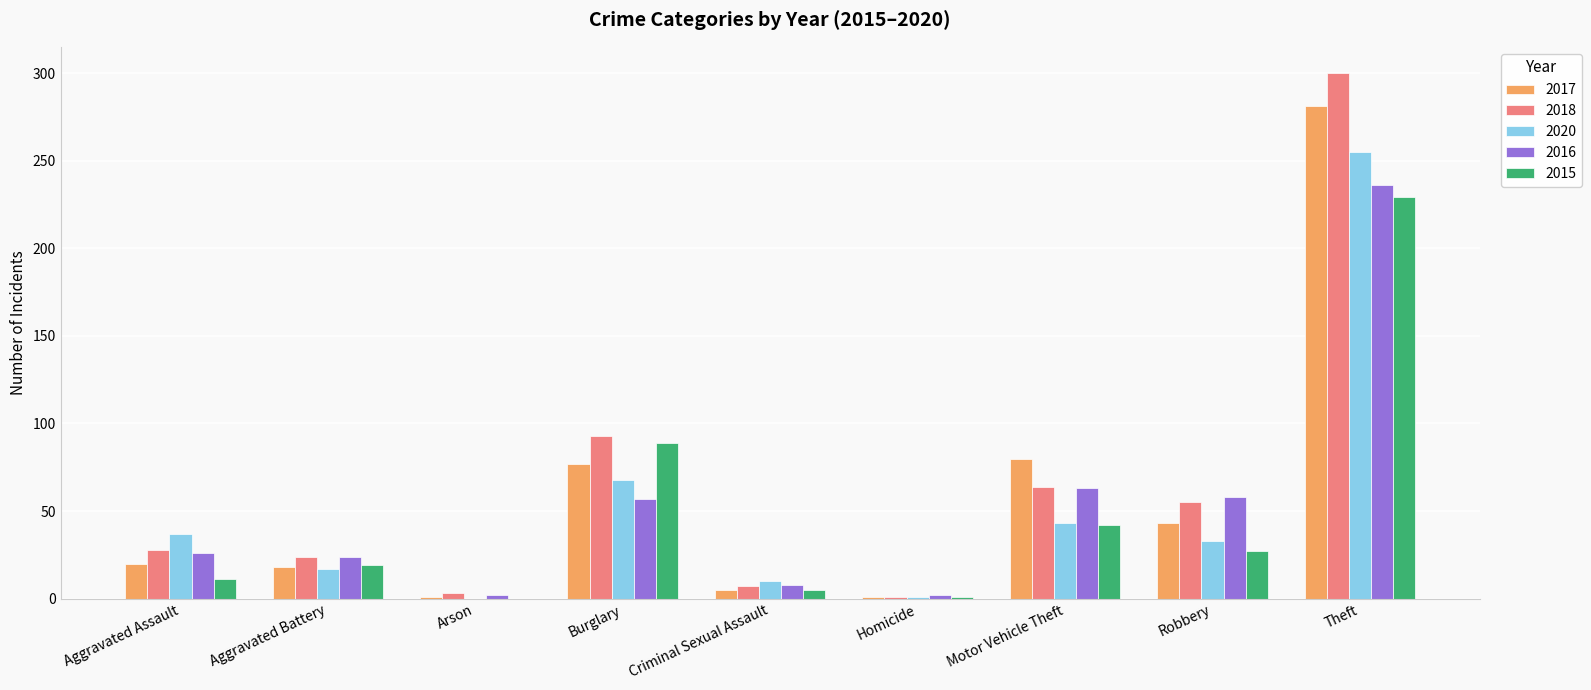

The 2020 series shows 43 at Burglary. True or false?

False